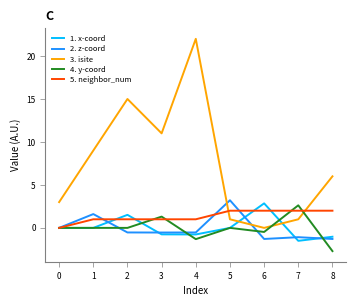

At which category is the sum across all series the highest?

4